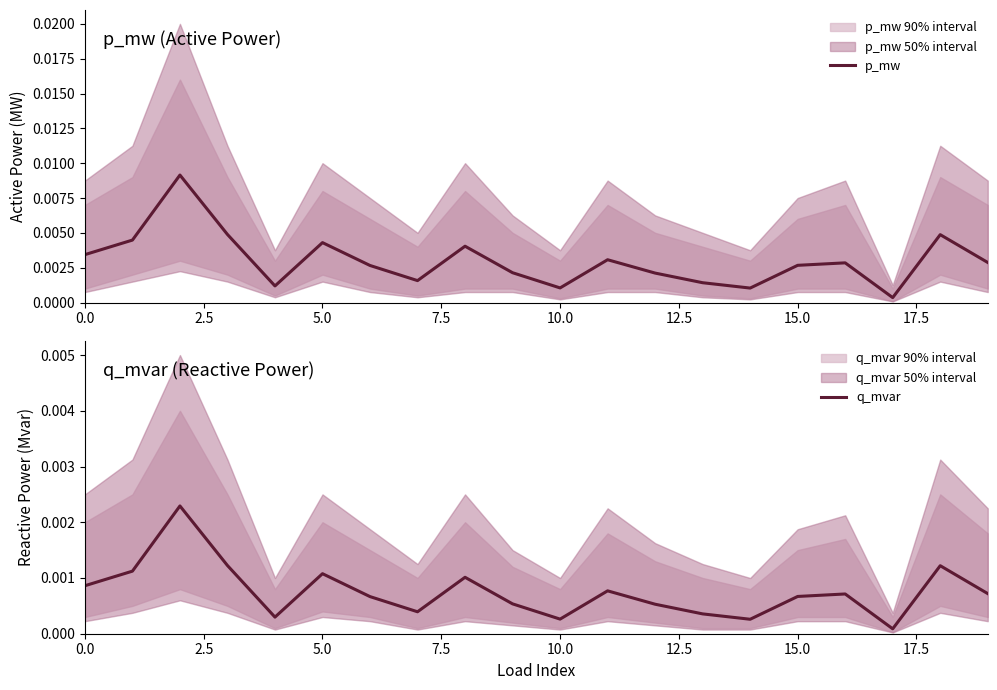

True or false: q_mvar and p_mw intersect in this chart.

False